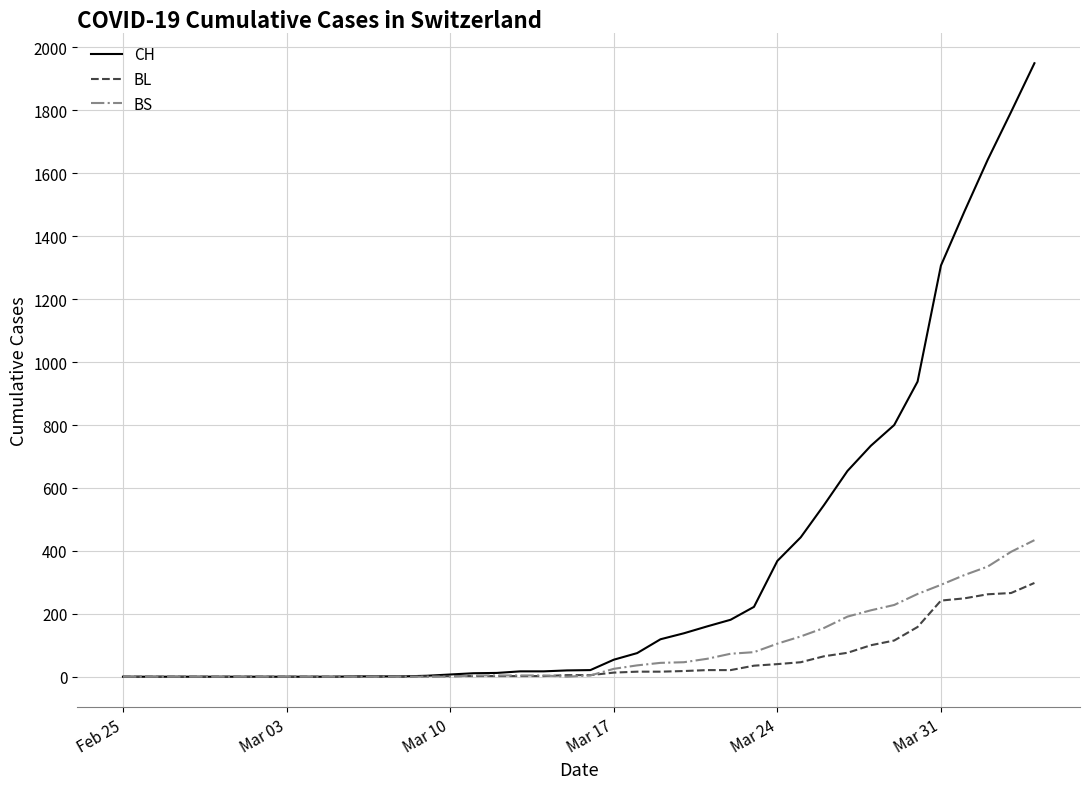

What is the average value of the CH series?

343